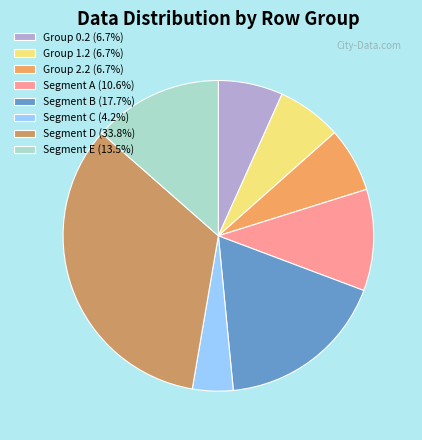

How many slices are in this pie chart?

8